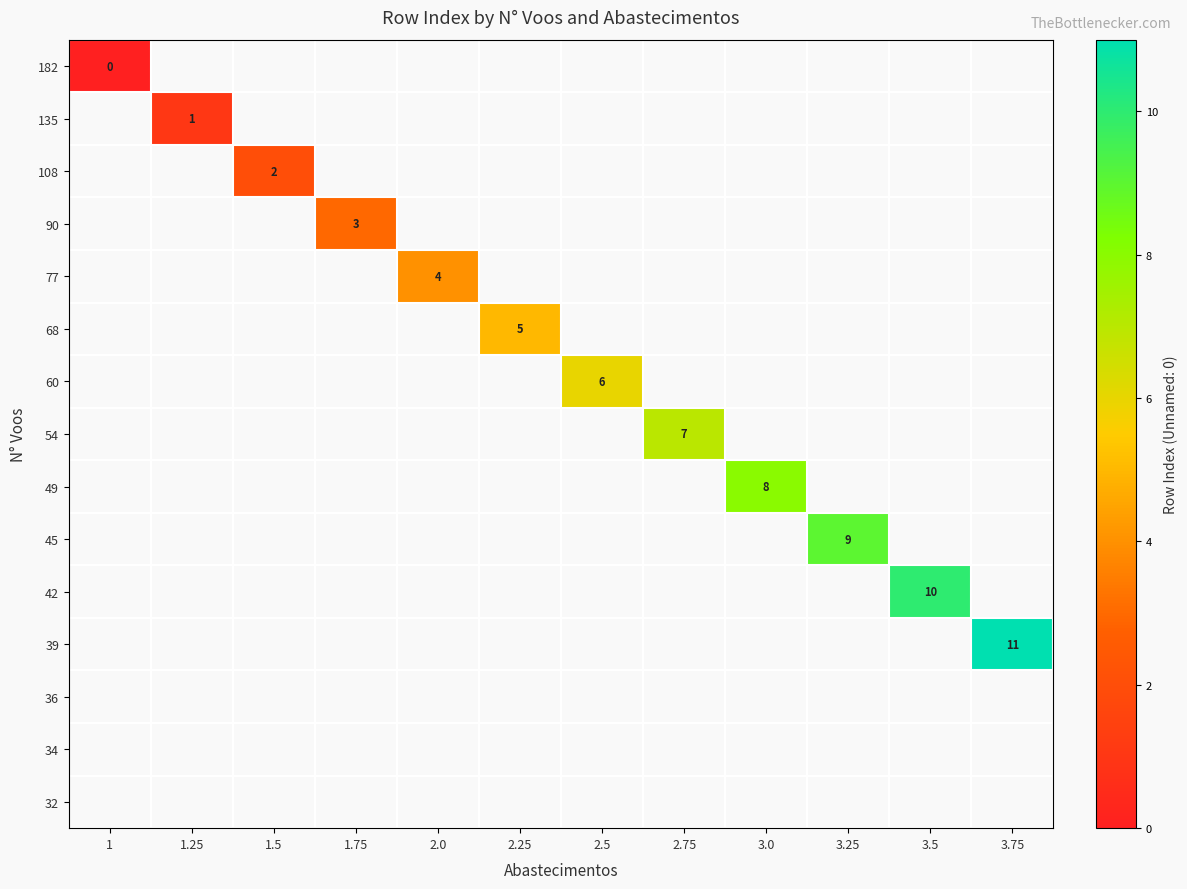

Is the value of 42 at 3.5 greater than the value of 135 at 1.25?

Yes